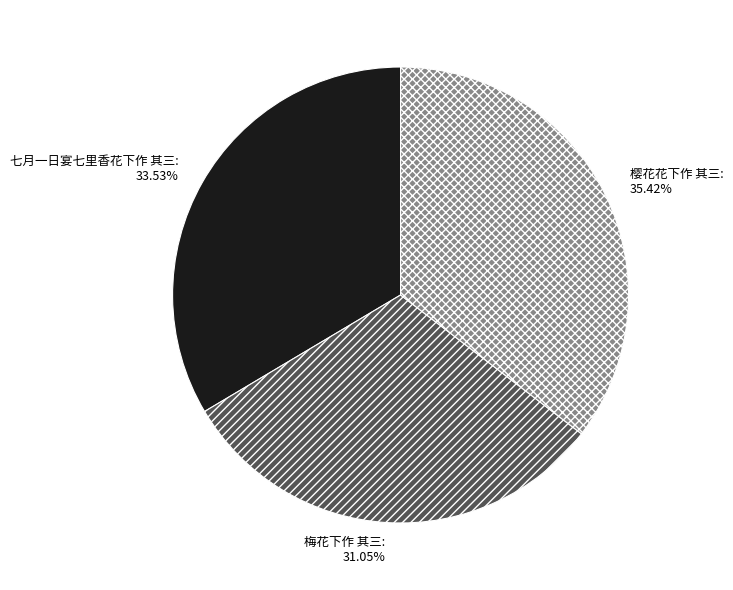

What is the total percentage of 七月一日宴七里香花下作 其三 and 梅花下作 其三?

64.6%